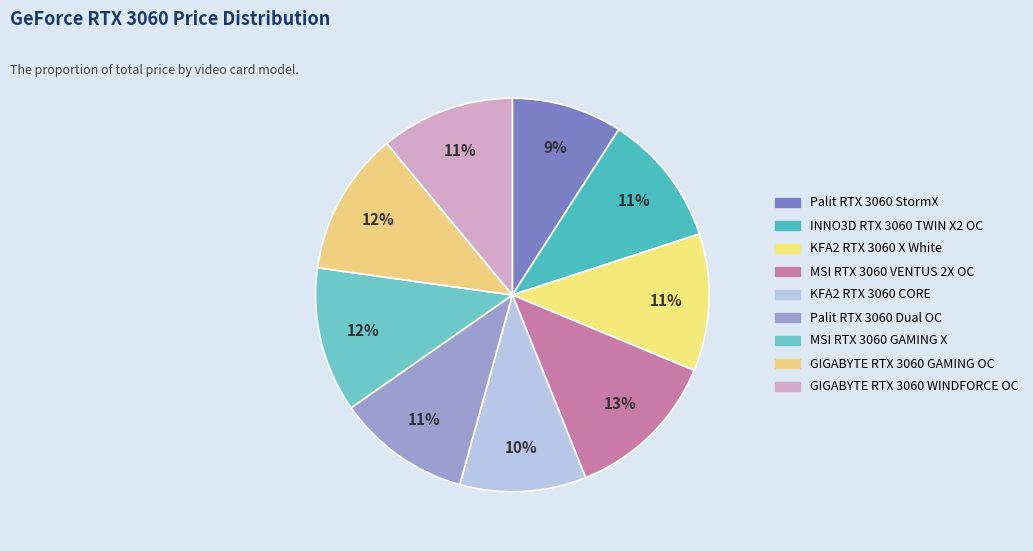

How many slices are in this pie chart?

9